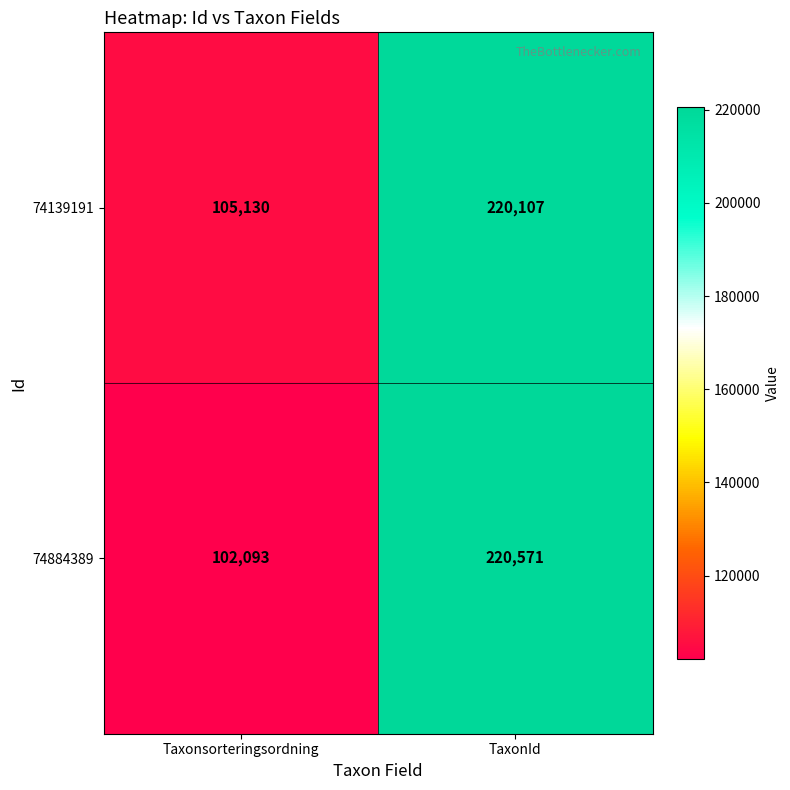

The 74139191 series shows 360276 at TaxonId. True or false?

False